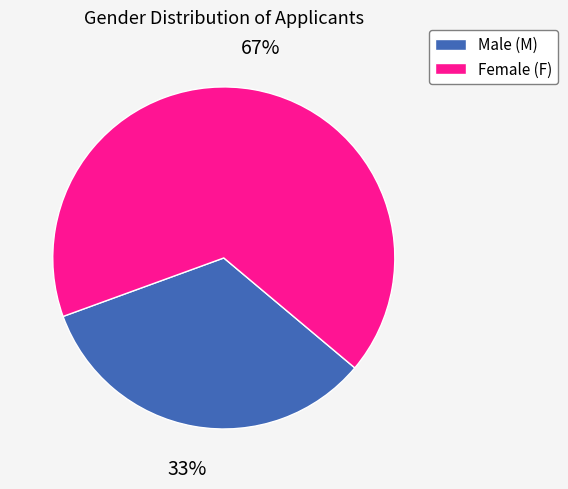

Between Female (F) and Male (M), which is larger?

Female (F)